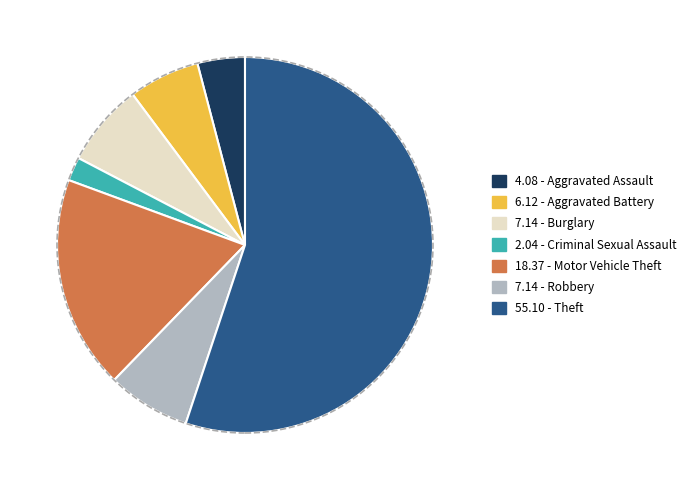

Is there a majority slice in this chart?

Yes